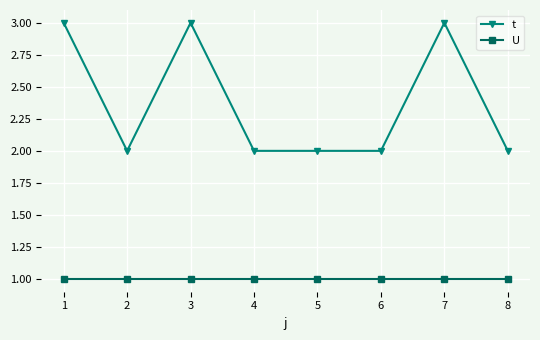

True or false: U and t cross at least once.

False